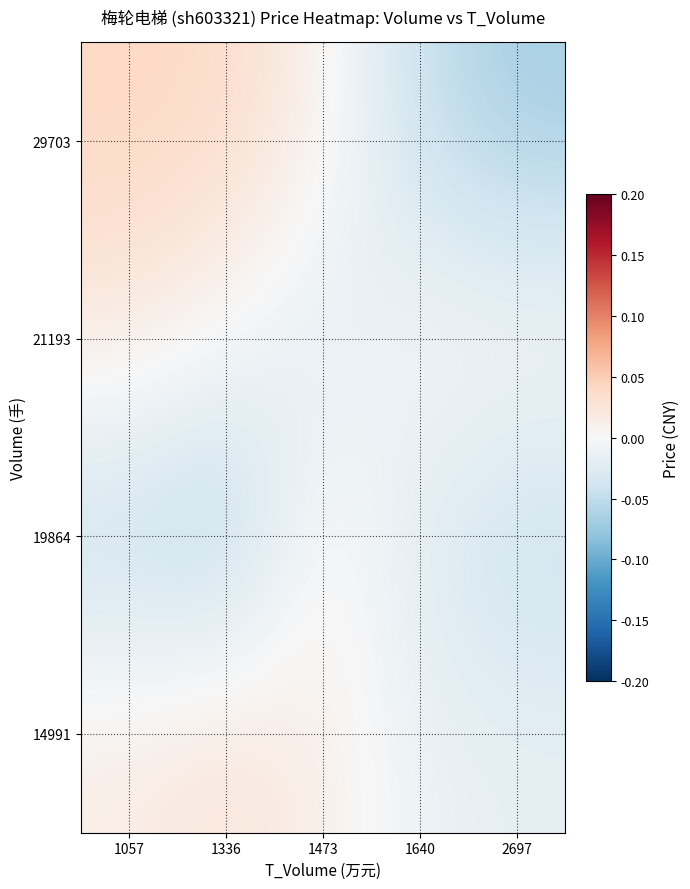

At how many categories does at least one series exceed 0?

5